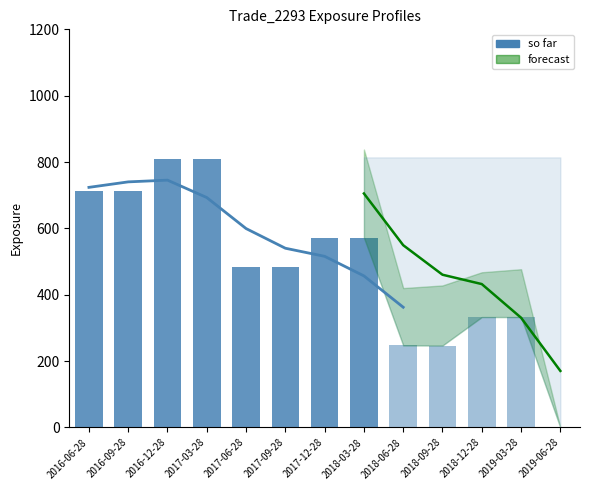

How many groups of bars are there?

13